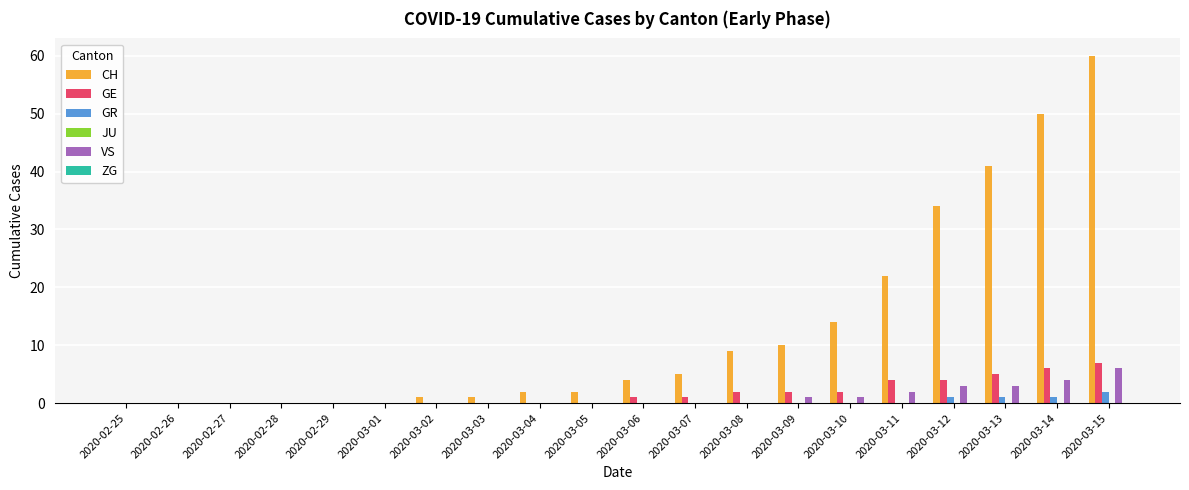

Which series has the widest spread of values?

CH